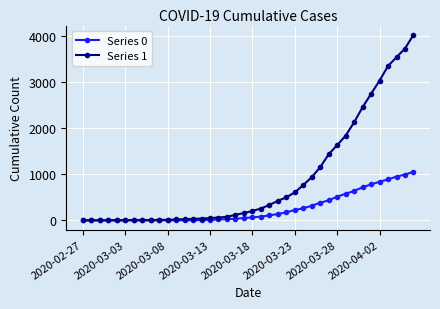

What are all the series names shown in the legend?

Series 0, Series 1